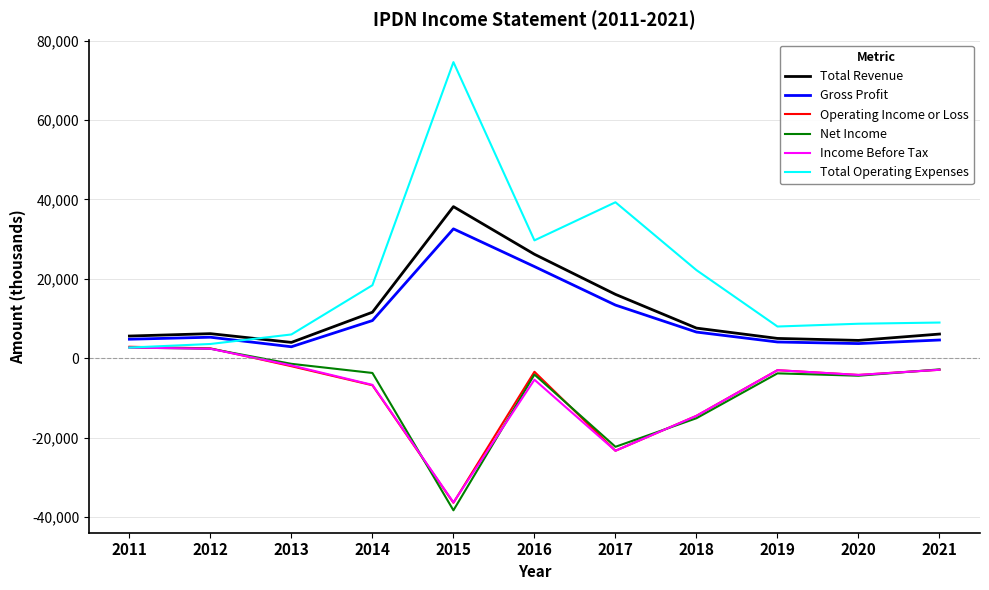

What are all the series names shown in the legend?

Total Revenue, Gross Profit, Operating Income or Loss, Net Income, Income Before Tax, Total Operating Expenses